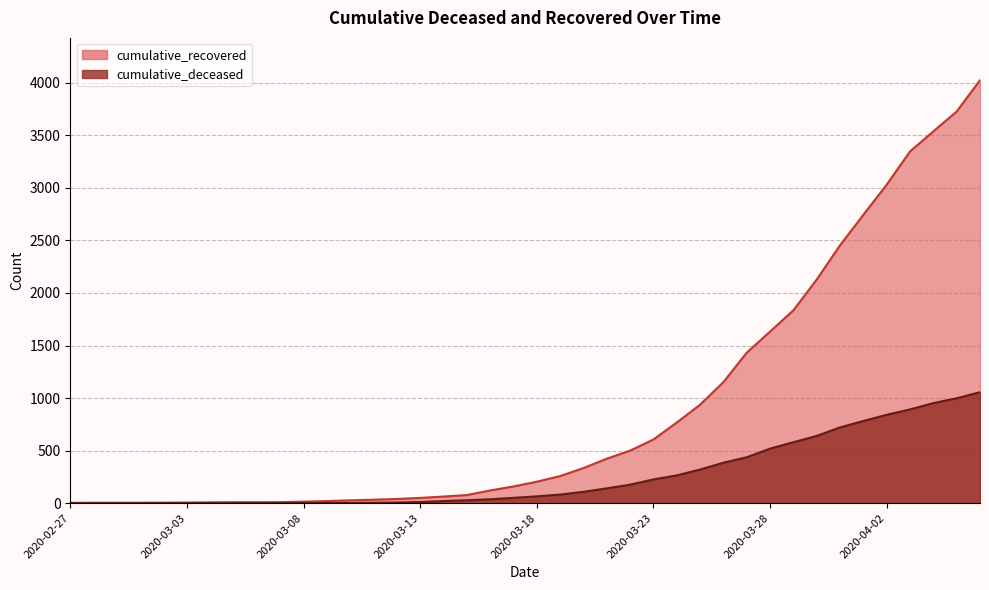

True or false: cumulative_recovered and cumulative_deceased cross at least once.

False